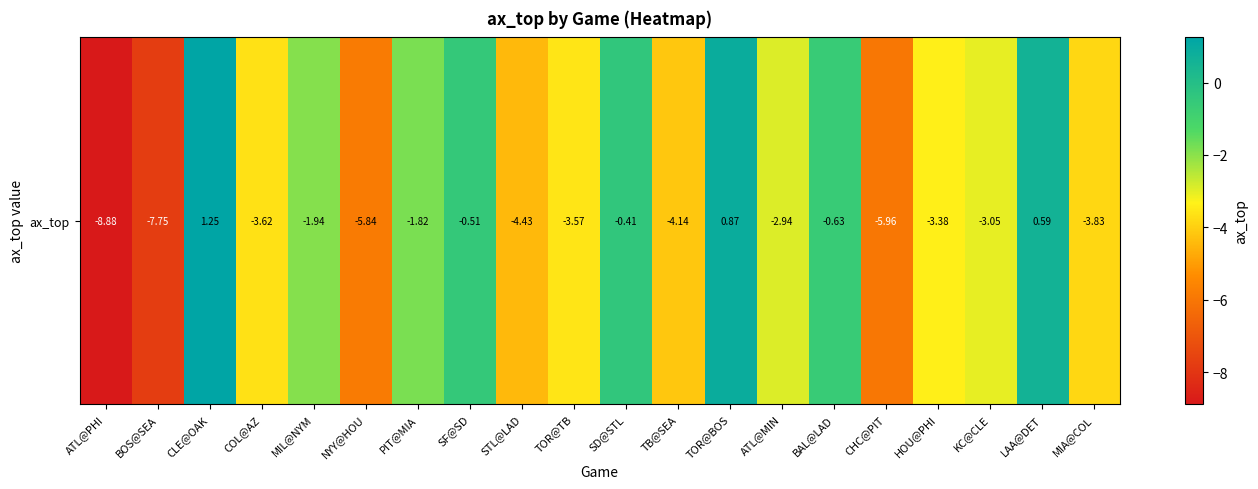

Reading left to right, transcribe all the data shown in this chart.

ATL@PHI=-8.9	BOS@SEA=-7.8	CLE@OAK=1.2	COL@AZ=-3.6	MIL@NYM=-1.9	NYY@HOU=-5.8	PIT@MIA=-1.8	SF@SD=-0.5	STL@LAD=-4.4	TOR@TB=-3.6	SD@STL=-0.4	TB@SEA=-4.1	TOR@BOS=0.9	ATL@MIN=-2.9	BAL@LAD=-0.6	CHC@PIT=-6.0	HOU@PHI=-3.4	KC@CLE=-3.1	LAA@DET=0.6	MIA@COL=-3.8